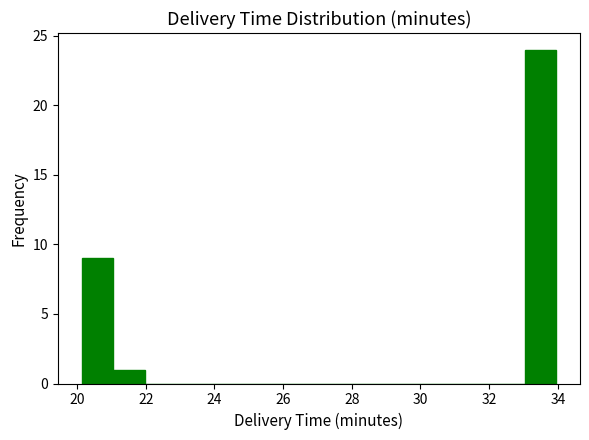

What is the height of the bar covering 21.0 to 22.0 on the x-axis? Neither the bar edges nor the heights are printed on the chart, so give them approximately, as read against the axes.

1